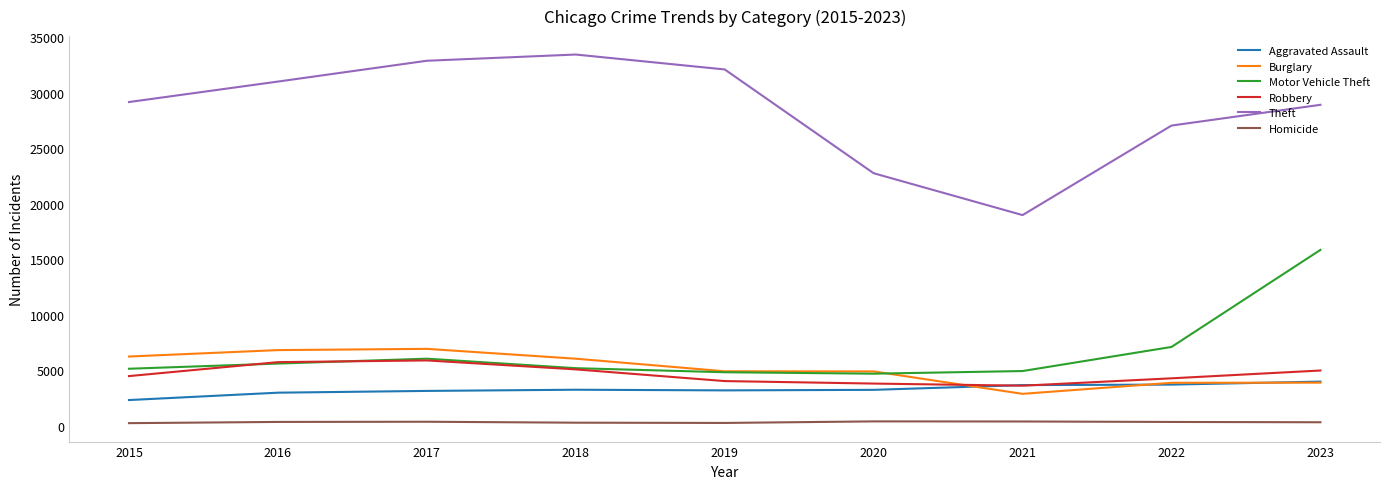

True or false: Motor Vehicle Theft and Theft cross at least once.

False